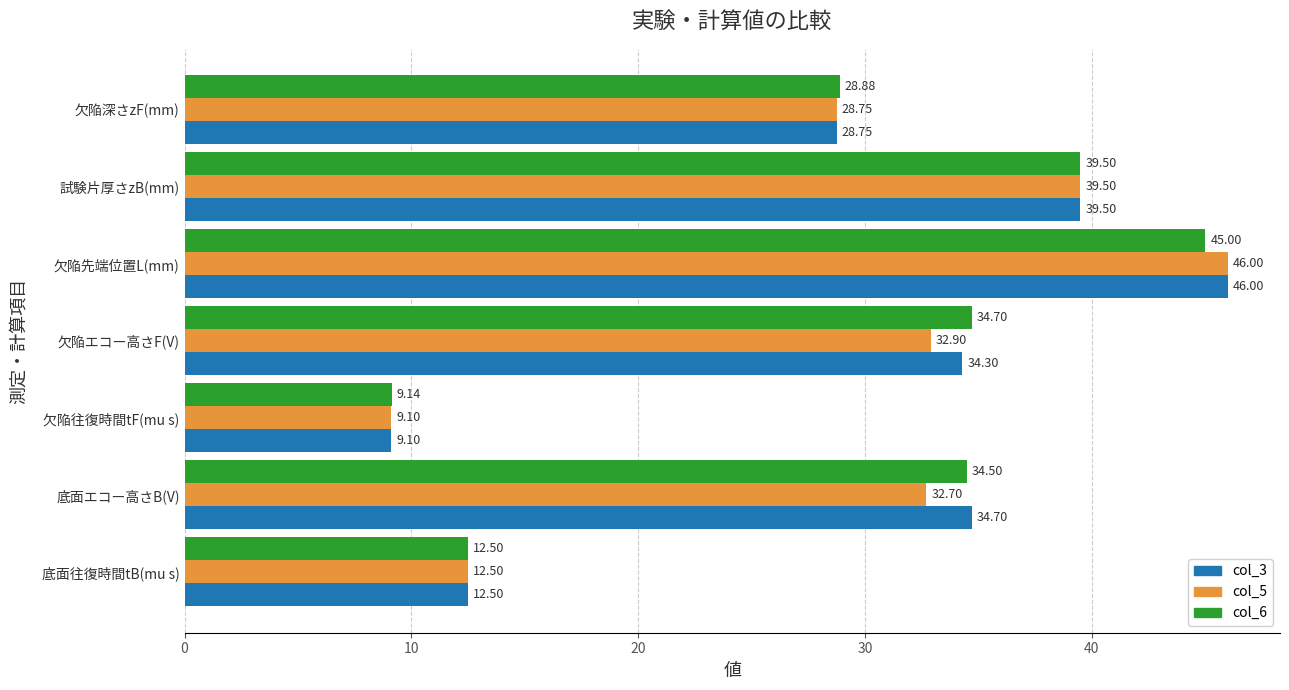

What is the smallest value displayed?

9.1